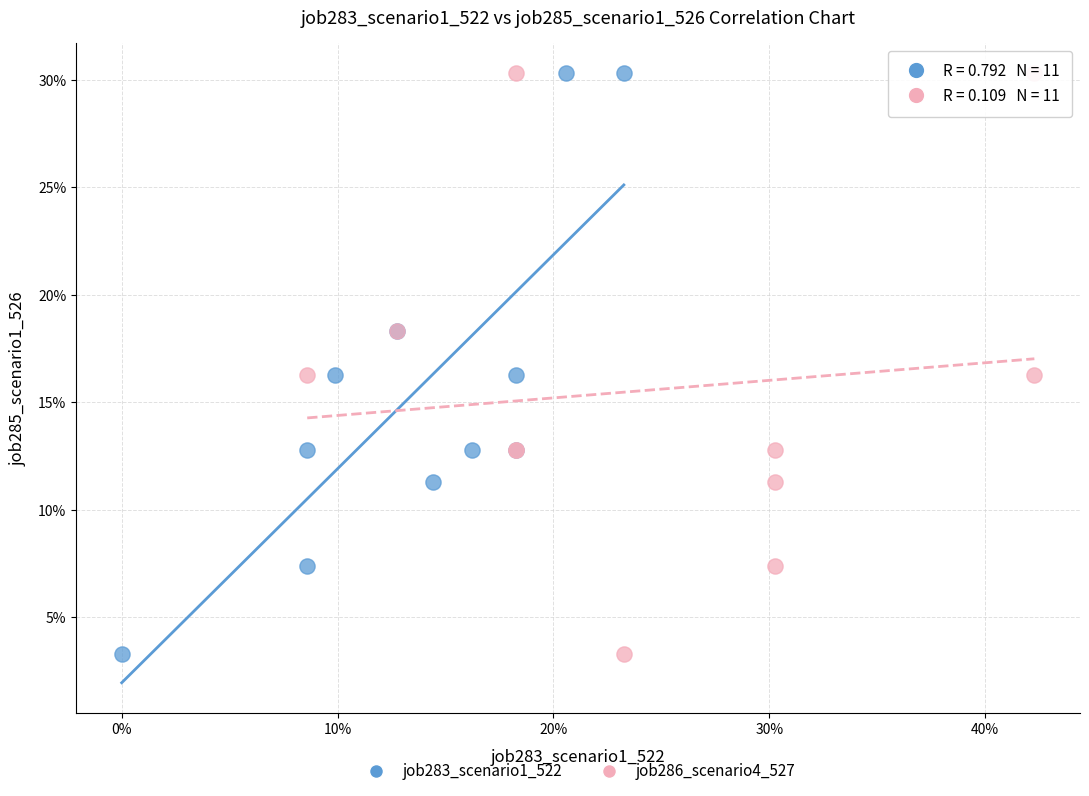

What are all the series names shown in the legend?

job283_scenario1_522, job286_scenario4_527